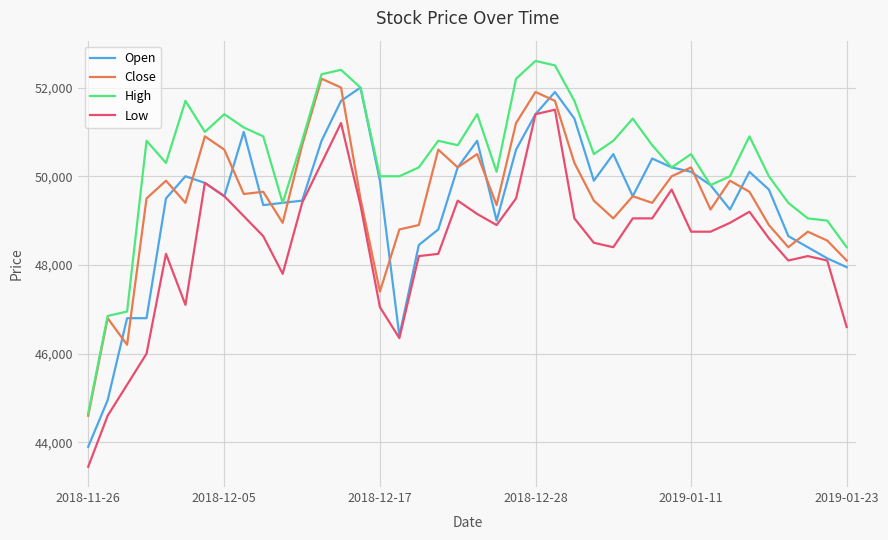

What is the smallest value displayed?

43450